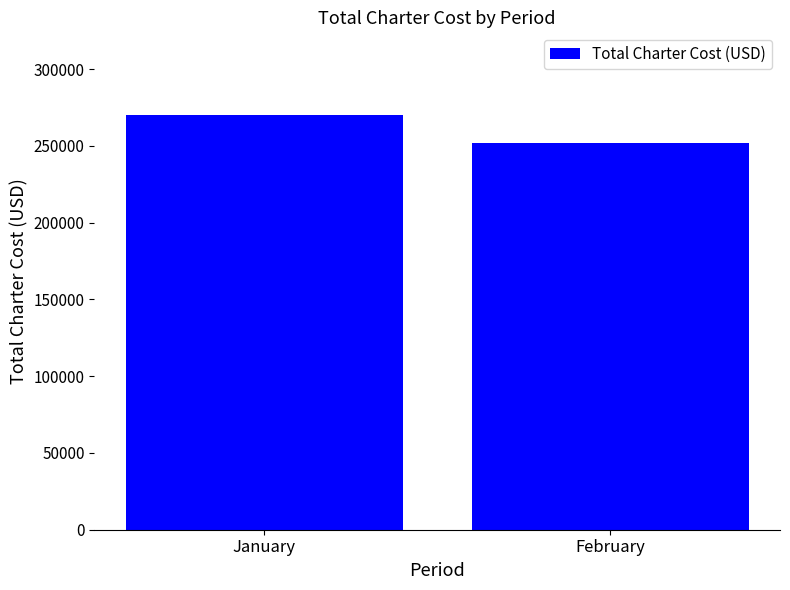

At which category does the chart reach its peak across all series?

January